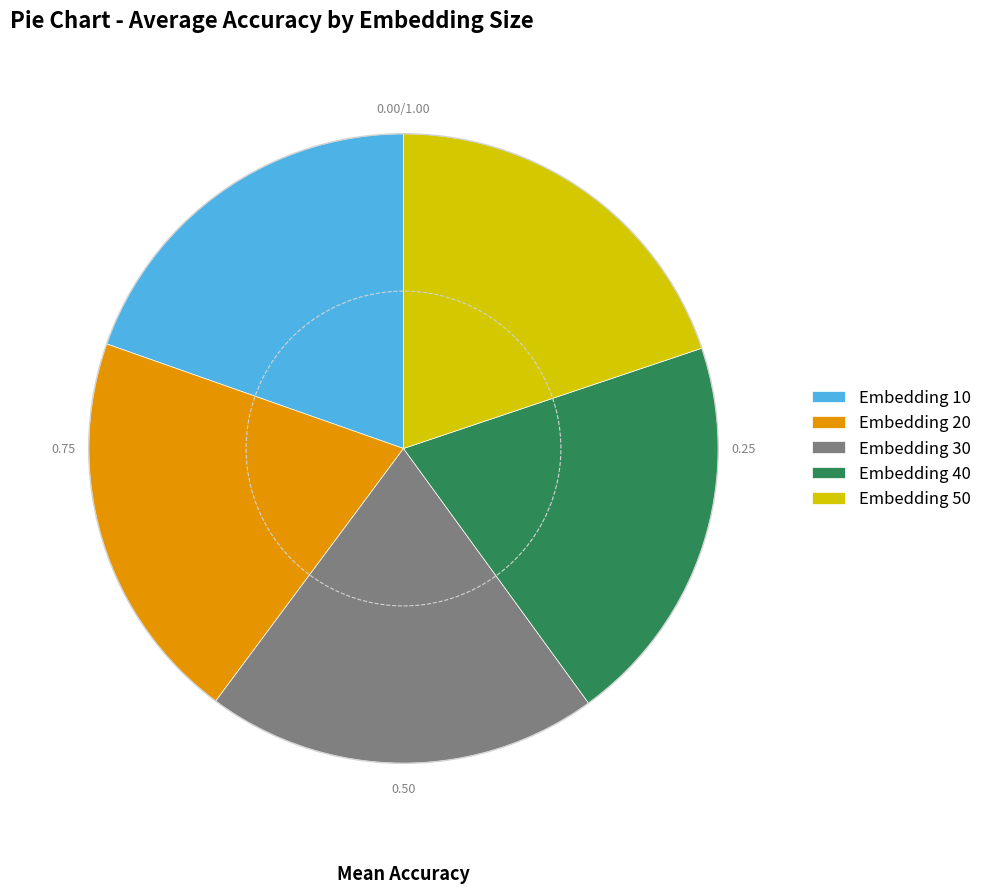

Approximately how many times larger is the value at Embedding 20 compared to Embedding 10?

1.0